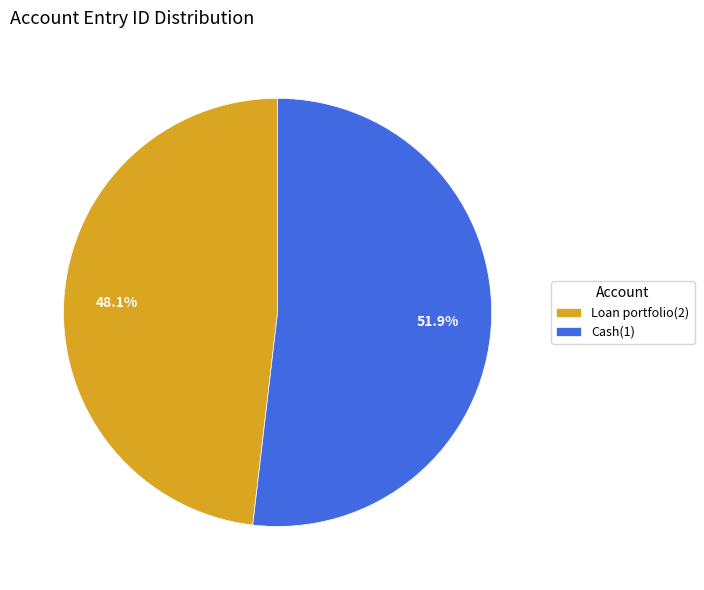

Does any single category account for the majority?

Yes